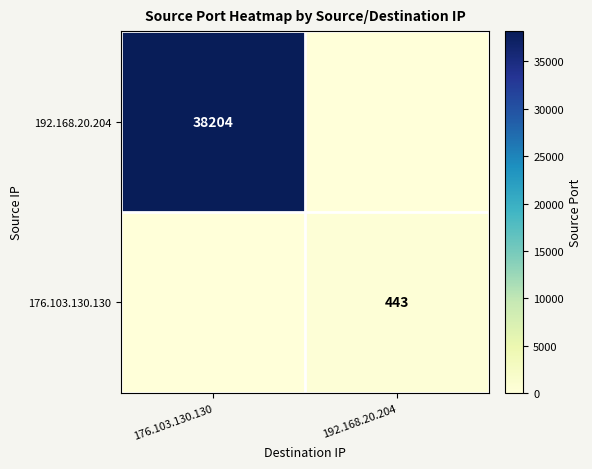

Is it true that 176.103.130.130 equals 443 at 192.168.20.204?

True